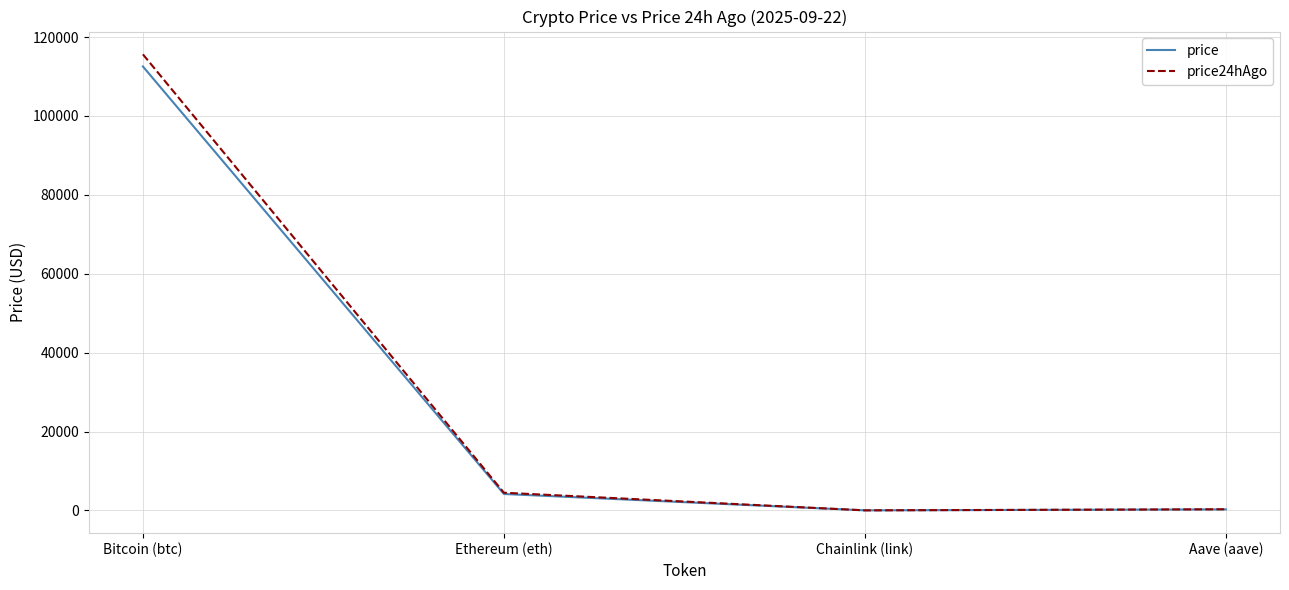

Where is the first local minimum for price24hAgo?

Chainlink (link)